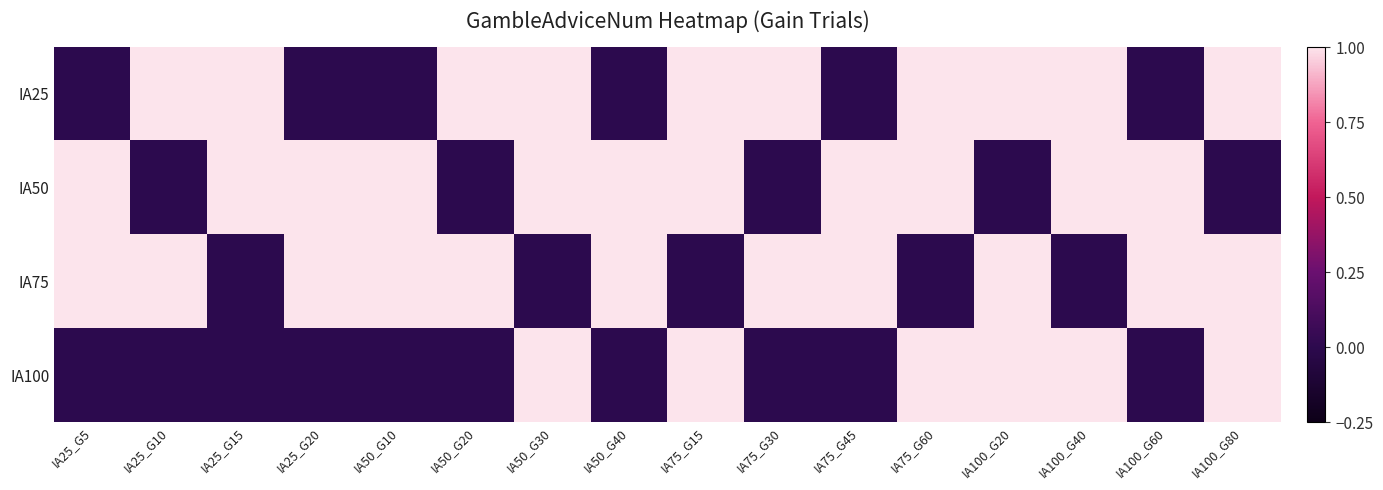

Reading left to right, transcribe all the data shown in this chart.

IA25: IA25_G5=0	IA25_G10=1	IA25_G15=1	IA25_G20=0	IA50_G10=0	IA50_G20=1	IA50_G30=1	IA50_G40=0	IA75_G15=1	IA75_G30=1	IA75_G45=0	IA75_G60=1	IA100_G20=1	IA100_G40=1	IA100_G60=0	IA100_G80=1
IA50: IA25_G5=1	IA25_G10=0	IA25_G15=1	IA25_G20=1	IA50_G10=1	IA50_G20=0	IA50_G30=1	IA50_G40=1	IA75_G15=1	IA75_G30=0	IA75_G45=1	IA75_G60=1	IA100_G20=0	IA100_G40=1	IA100_G60=1	IA100_G80=0
IA75: IA25_G5=1	IA25_G10=1	IA25_G15=0	IA25_G20=1	IA50_G10=1	IA50_G20=1	IA50_G30=0	IA50_G40=1	IA75_G15=0	IA75_G30=1	IA75_G45=1	IA75_G60=0	IA100_G20=1	IA100_G40=0	IA100_G60=1	IA100_G80=1
IA100: IA25_G5=0	IA25_G10=0	IA25_G15=0	IA25_G20=0	IA50_G10=0	IA50_G20=0	IA50_G30=1	IA50_G40=0	IA75_G15=1	IA75_G30=0	IA75_G45=0	IA75_G60=1	IA100_G20=1	IA100_G40=1	IA100_G60=0	IA100_G80=1